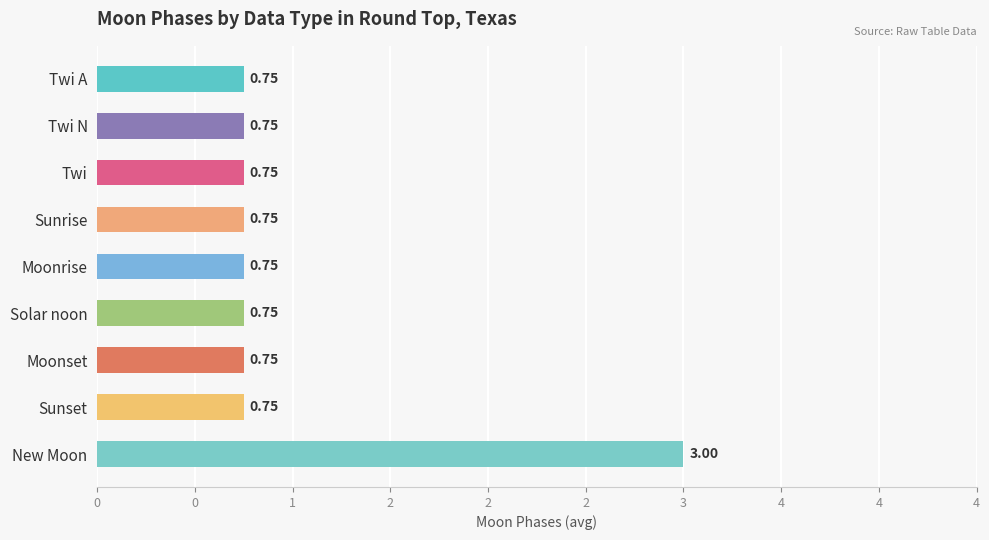

Are the bars horizontal?

Yes